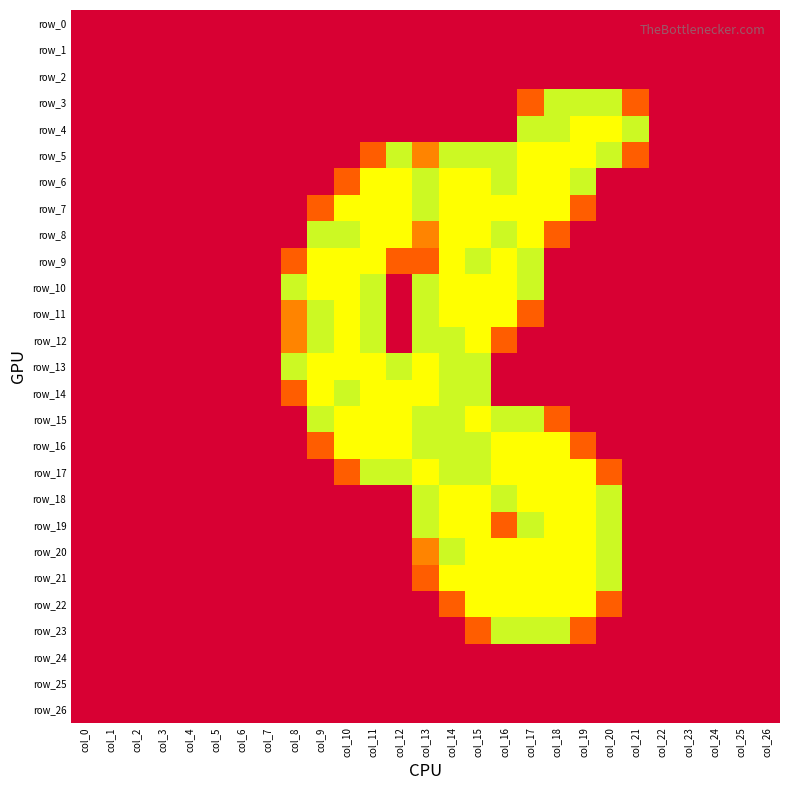

Rank the series by their maximum value, from highest to lowest.

row_4, row_5, row_6, row_7, row_8, row_9, row_10, row_11, row_12, row_13, row_14, row_15, row_16, row_17, row_18, row_19, row_20, row_21, row_22, row_3, row_23, row_0, row_1, row_2, row_24, row_25, row_26